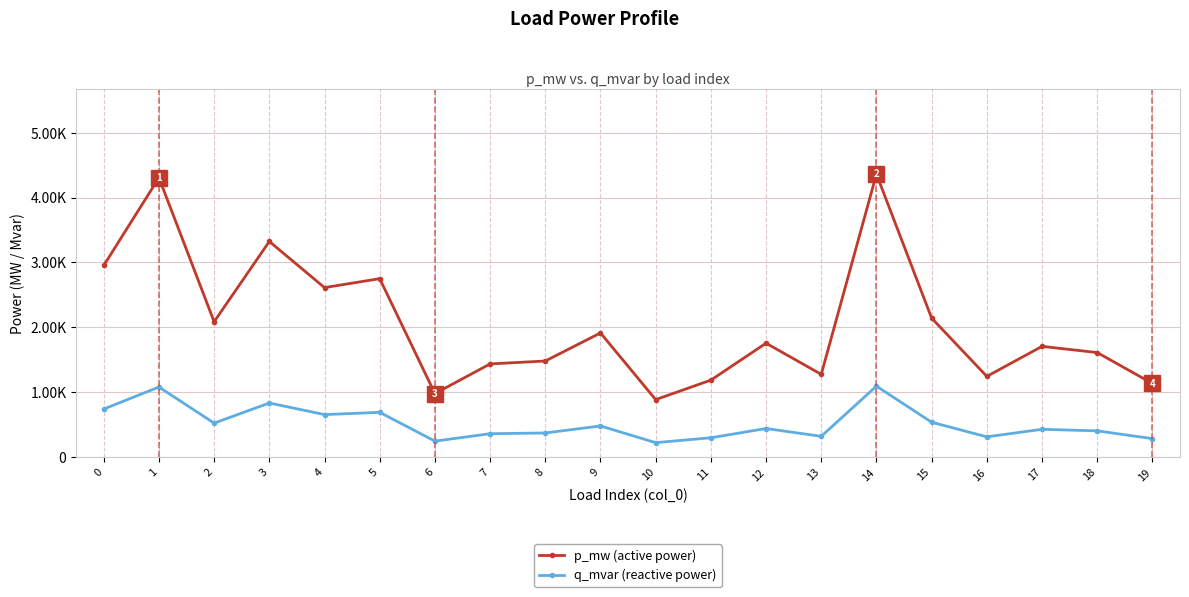

Is the value of q_mvar (reactive power) at 5 greater than the value of p_mw (active power) at 19?

No